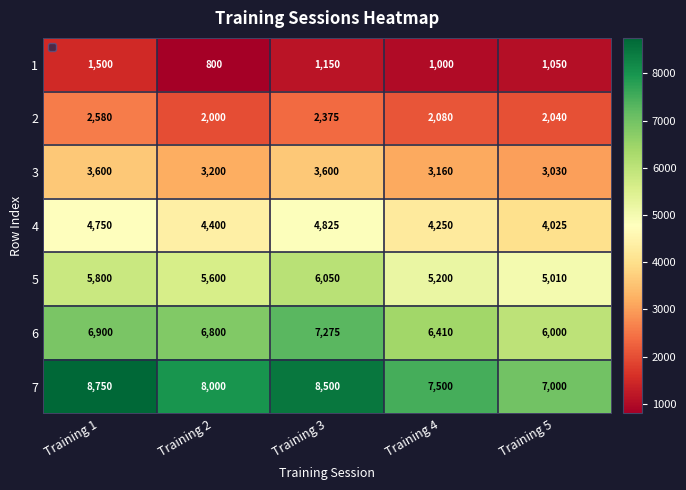

What is the difference between the highest and lowest values at Training 1?

7250